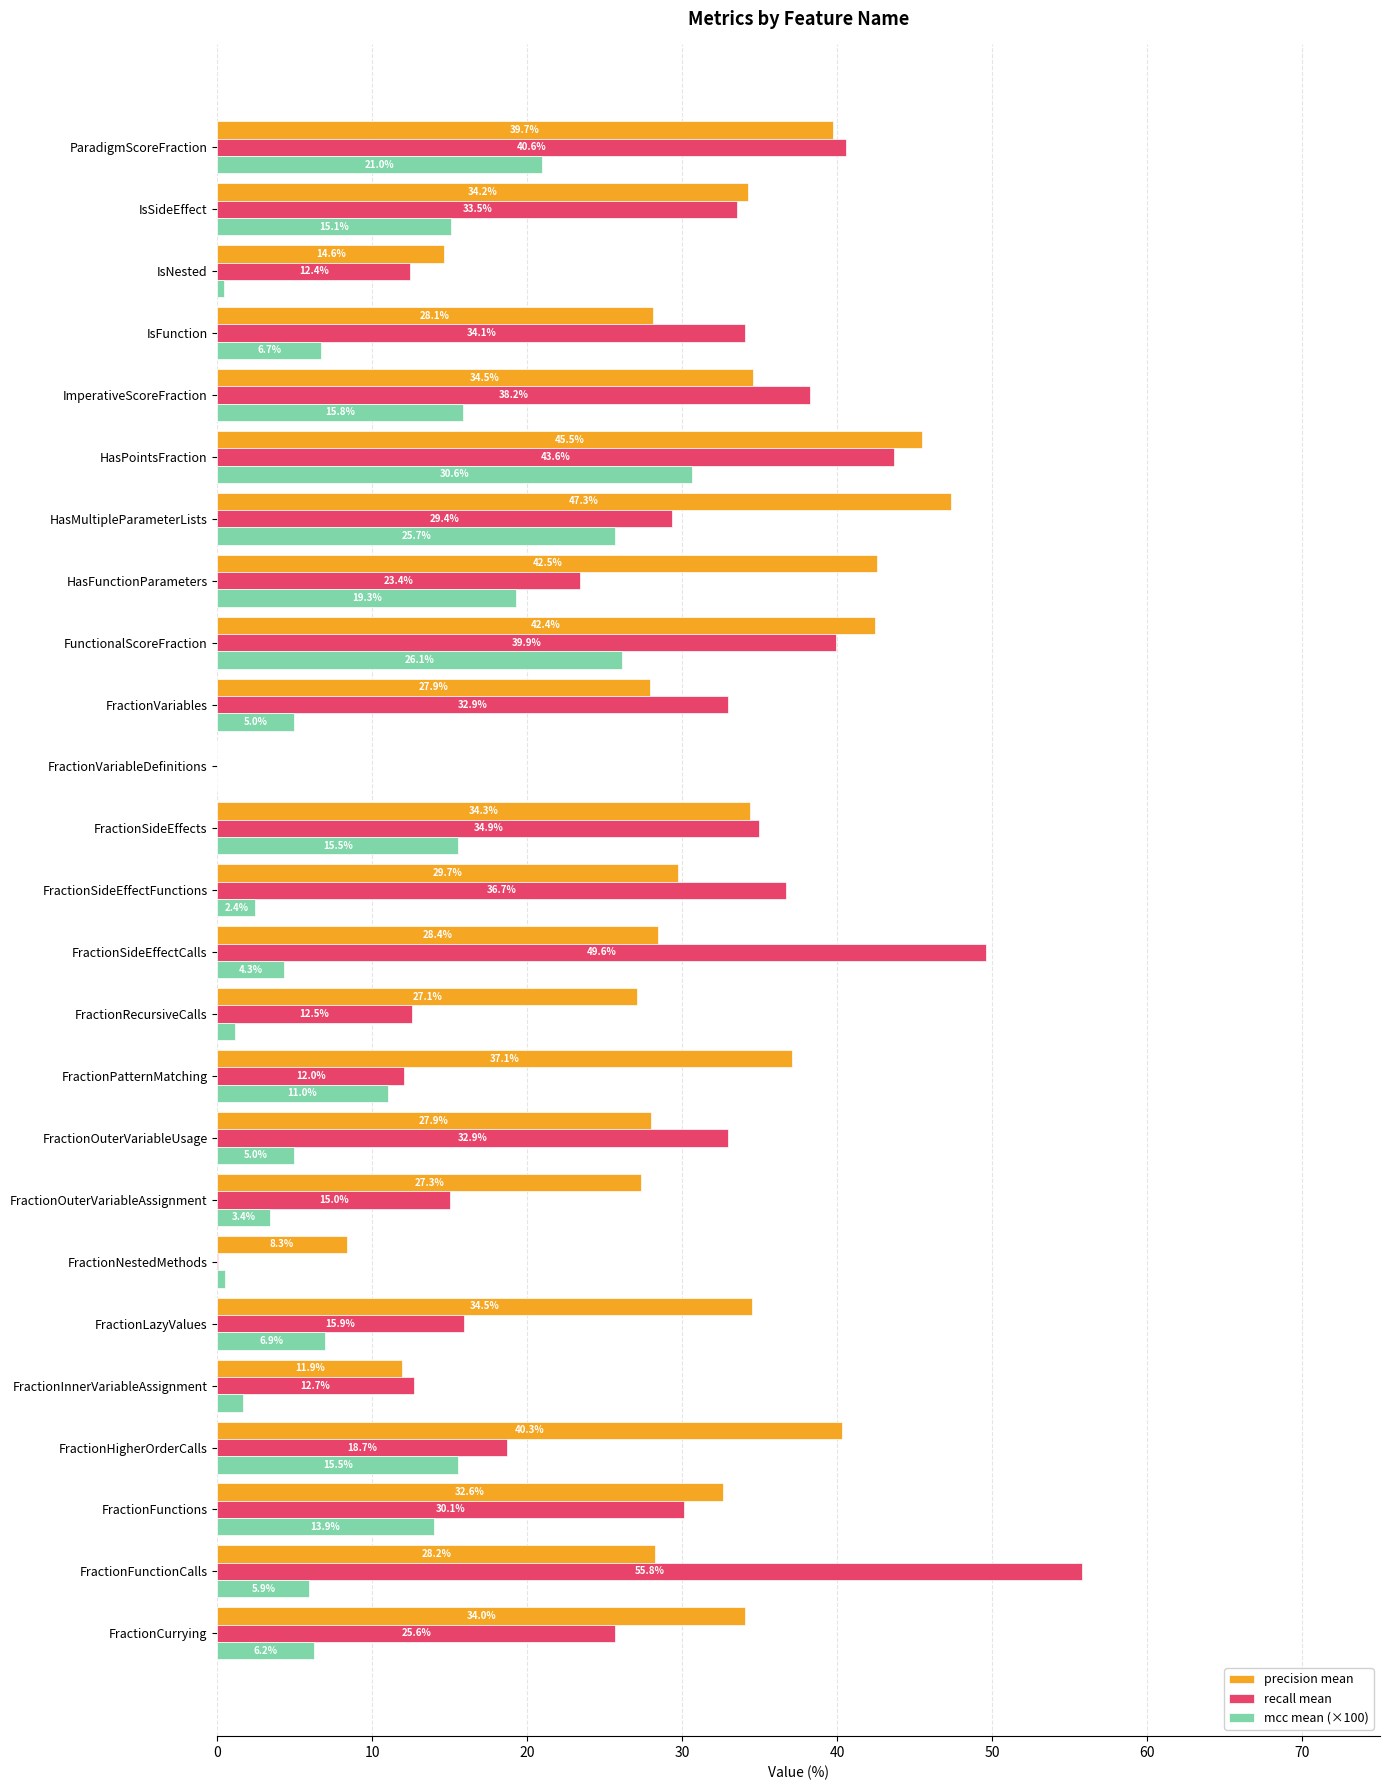

At which category is the sum across all series the highest?

HasPointsFraction